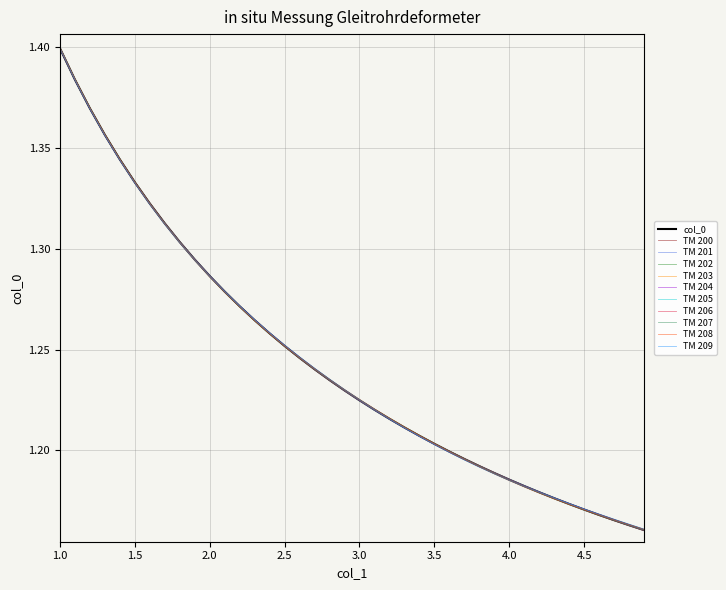

Which series has the largest range (max minus min)?

TM 207